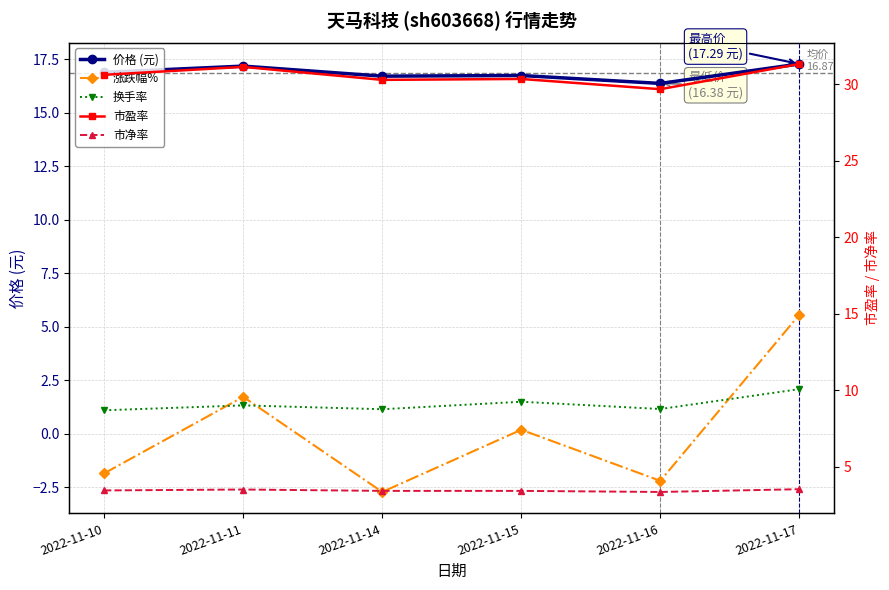

Rank the series at 2022-11-16 from lowest to highest value.

涨跌幅%, 换手率, 市净率, 价格 (元), 市盈率